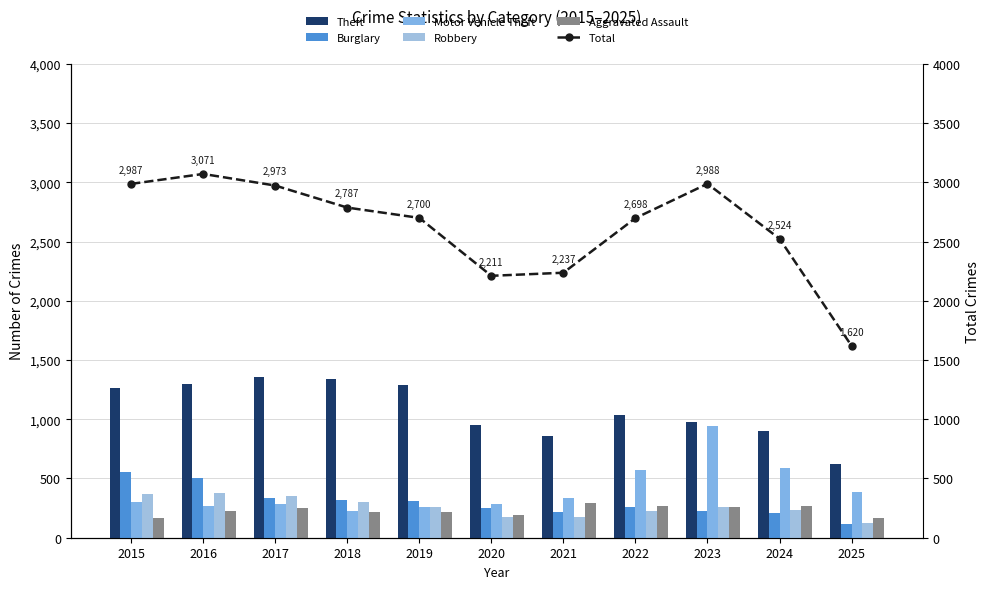

What are all the series names shown in the legend?

Theft, Burglary, Motor Vehicle Theft, Robbery, Aggravated Assault, Total